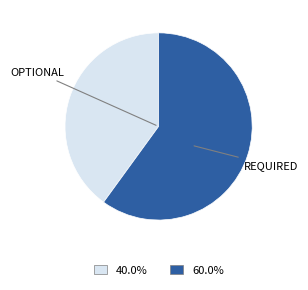

Is there any slice that represents more than half of the pie?

Yes